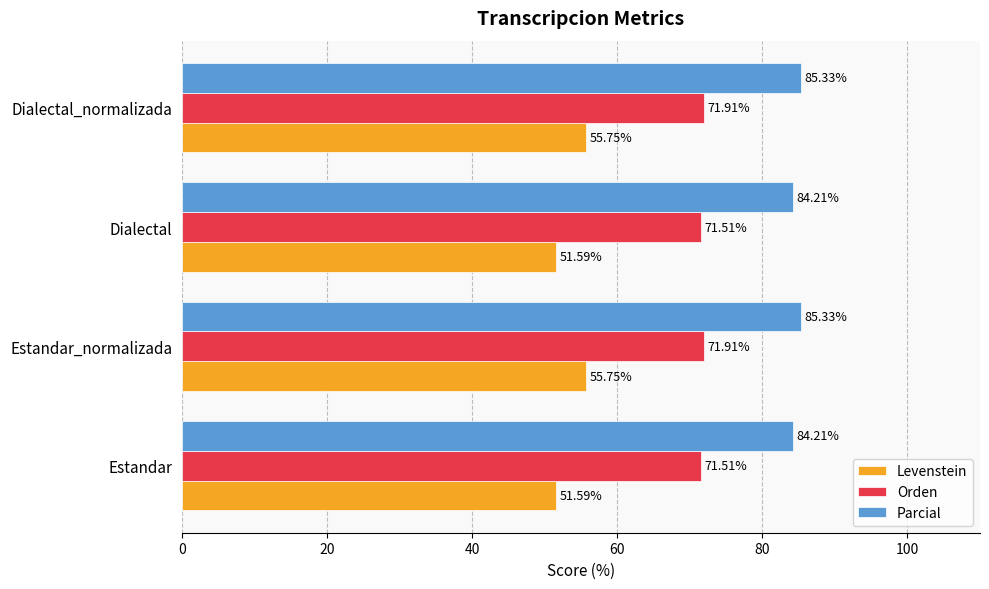

What is the sum of all Orden values?

286.8